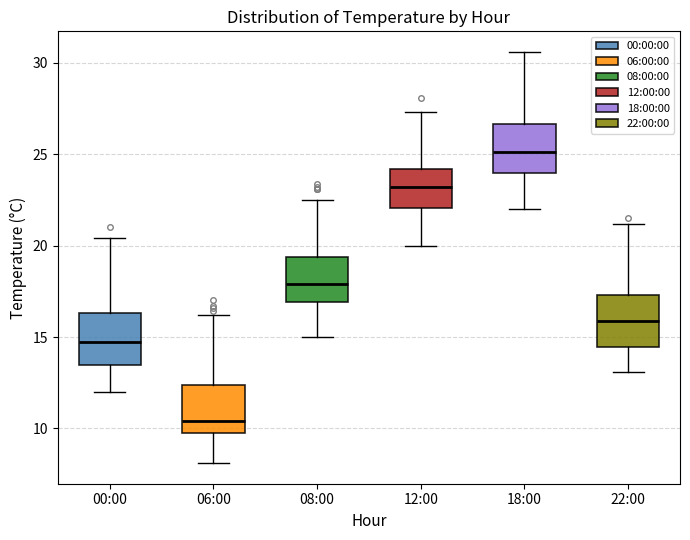

Reading left to right, transcribe this box plot: for each box, give where its median line is, the range the box spans, and where its two whiskers end, as read against the y-axis. The values are not printed on the chart, so give them approximately, as read against the axis.

00:00: median 15.0, box 13.5 to 16.5, whiskers 12.0 to 20.5
06:00: median 10.5, box 10.0 to 12.5, whiskers 8.0 to 16.0
08:00: median 18.0, box 17.0 to 19.5, whiskers 15.0 to 22.5
12:00: median 23.0, box 22.0 to 24.0, whiskers 20.0 to 27.5
18:00: median 25.0, box 24.0 to 26.5, whiskers 22.0 to 30.5
22:00: median 16.0, box 14.5 to 17.5, whiskers 13.0 to 21.0